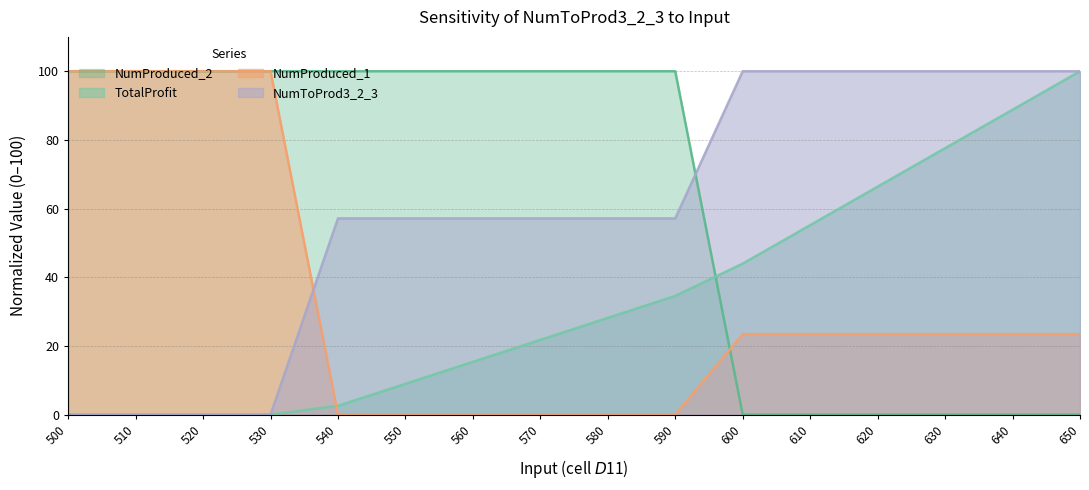

What is the total value across all series at 650?

223.4